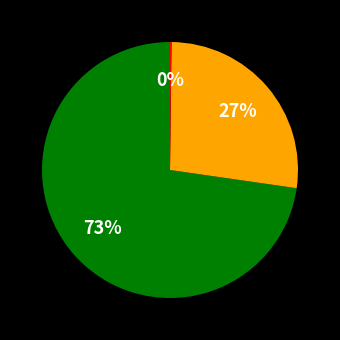

Is there a majority slice in this chart?

Yes